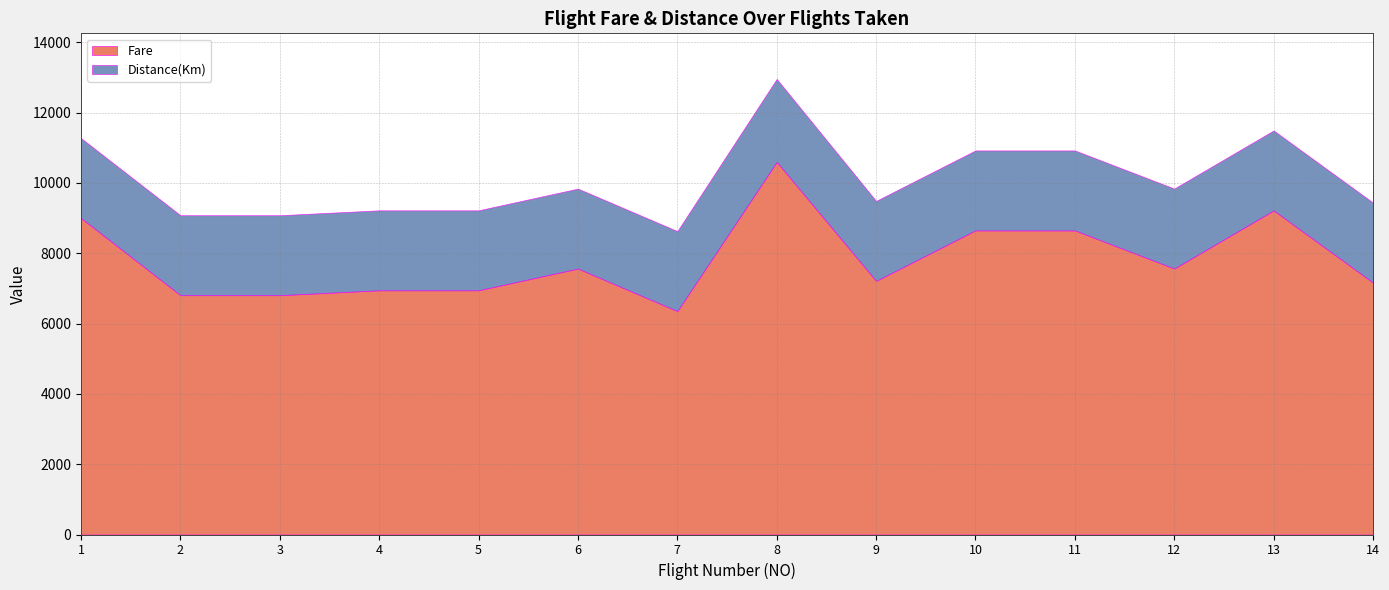

What is the difference between the maximum and minimum values in the Fare series?

4244